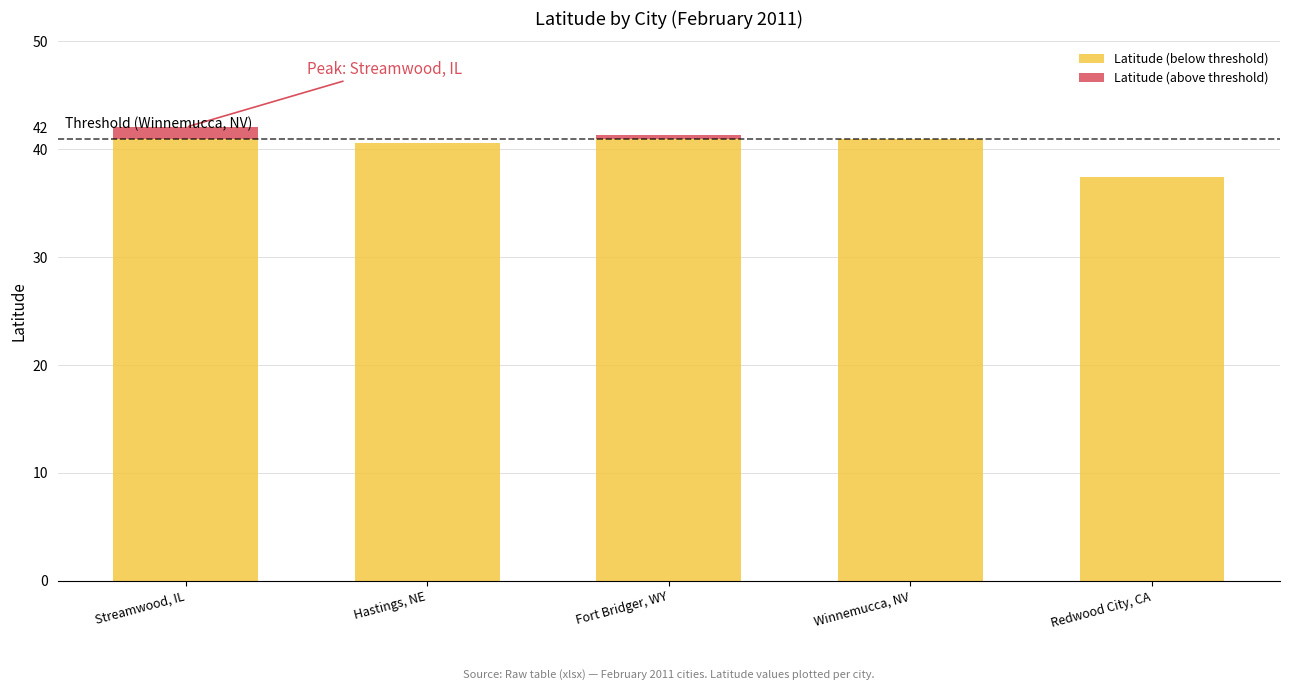

Which category has the lowest value in the Latitude (below threshold) series?

Redwood City, CA